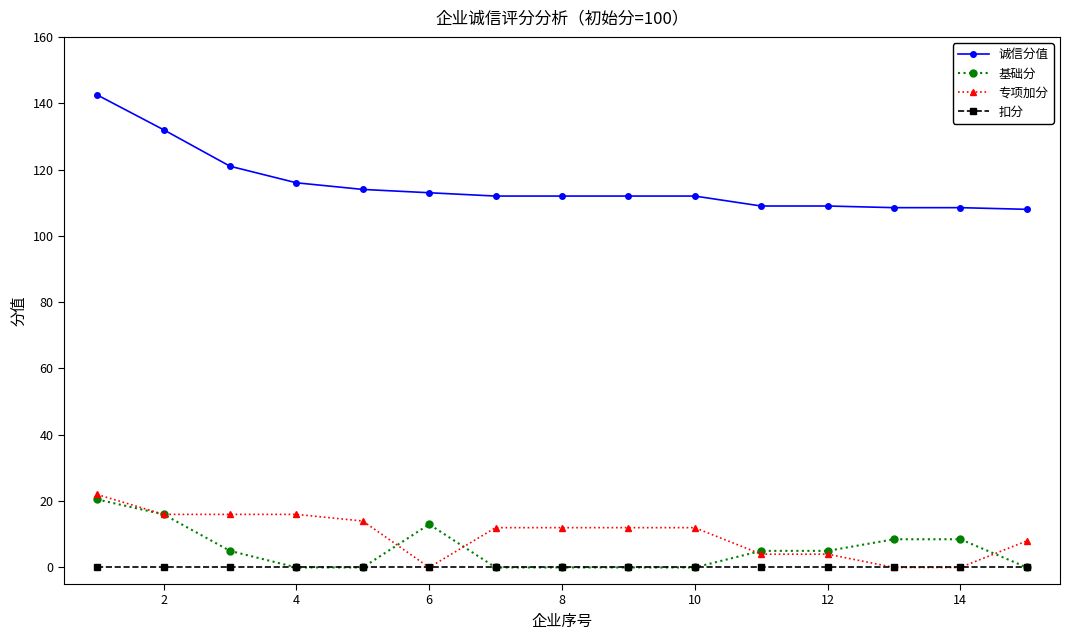

Does the chart have visible grid lines?

No